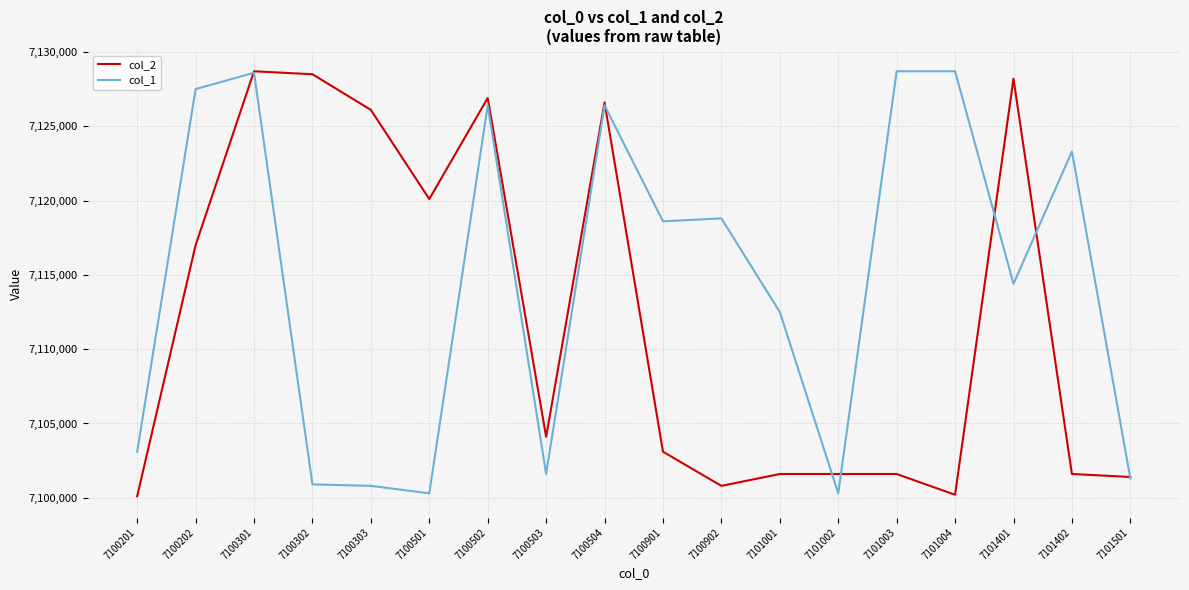

Where does the col_2 series first go above 7104101?

7100202